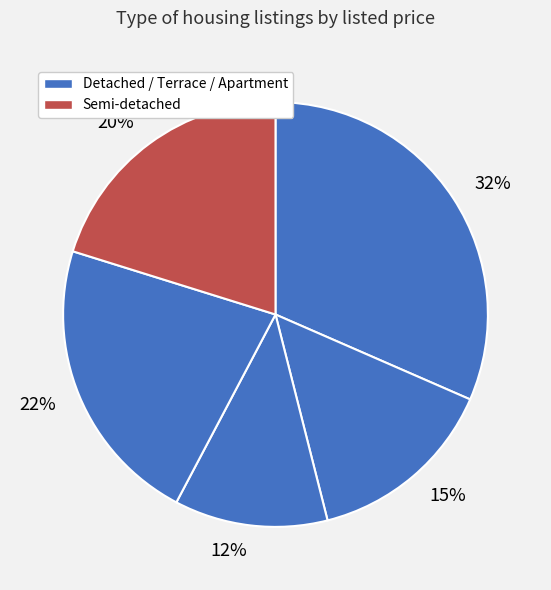

How many slices are in this pie chart?

5